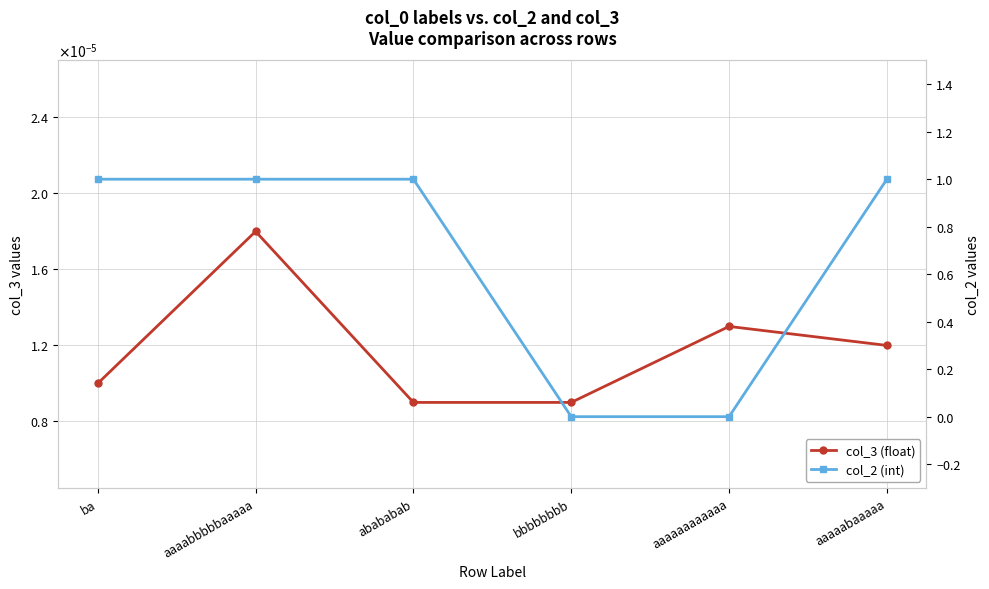

At aaaabbbbbaaaaa, list the series in order from largest to smallest.

col_2 (int), col_3 (float)